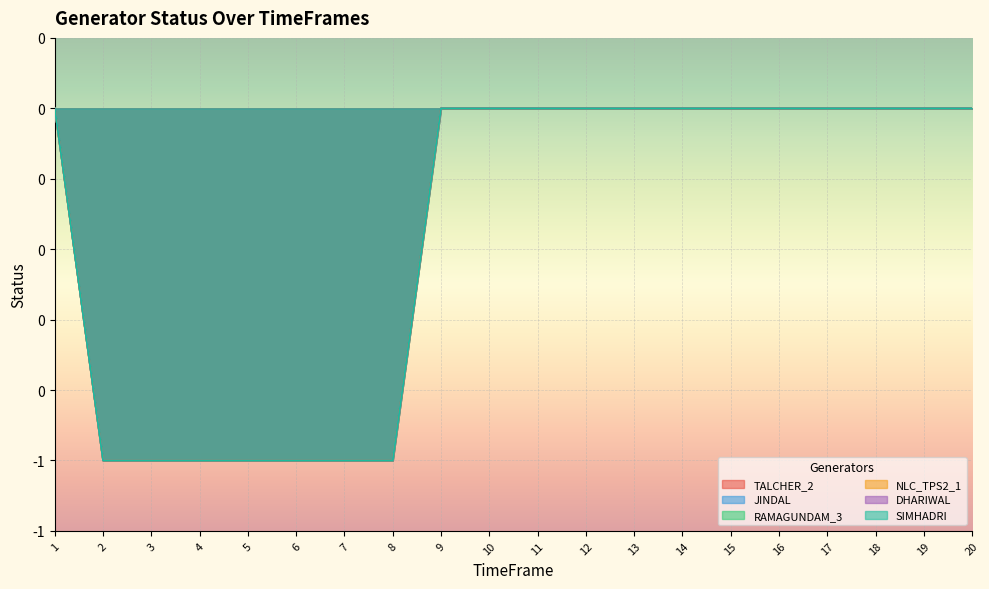

How many categories are shown in the chart?

20